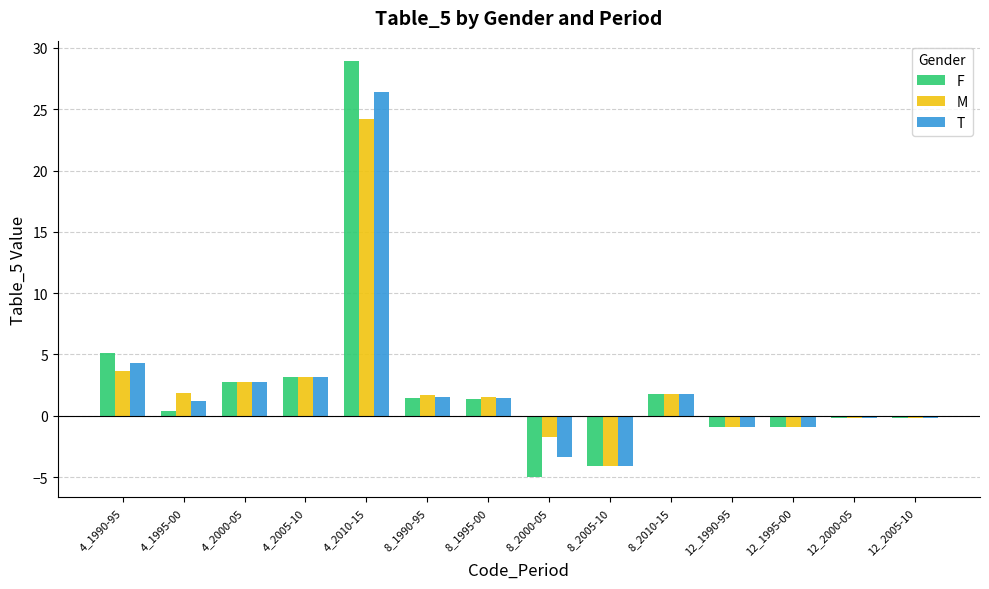

How many data points does each series have?

14